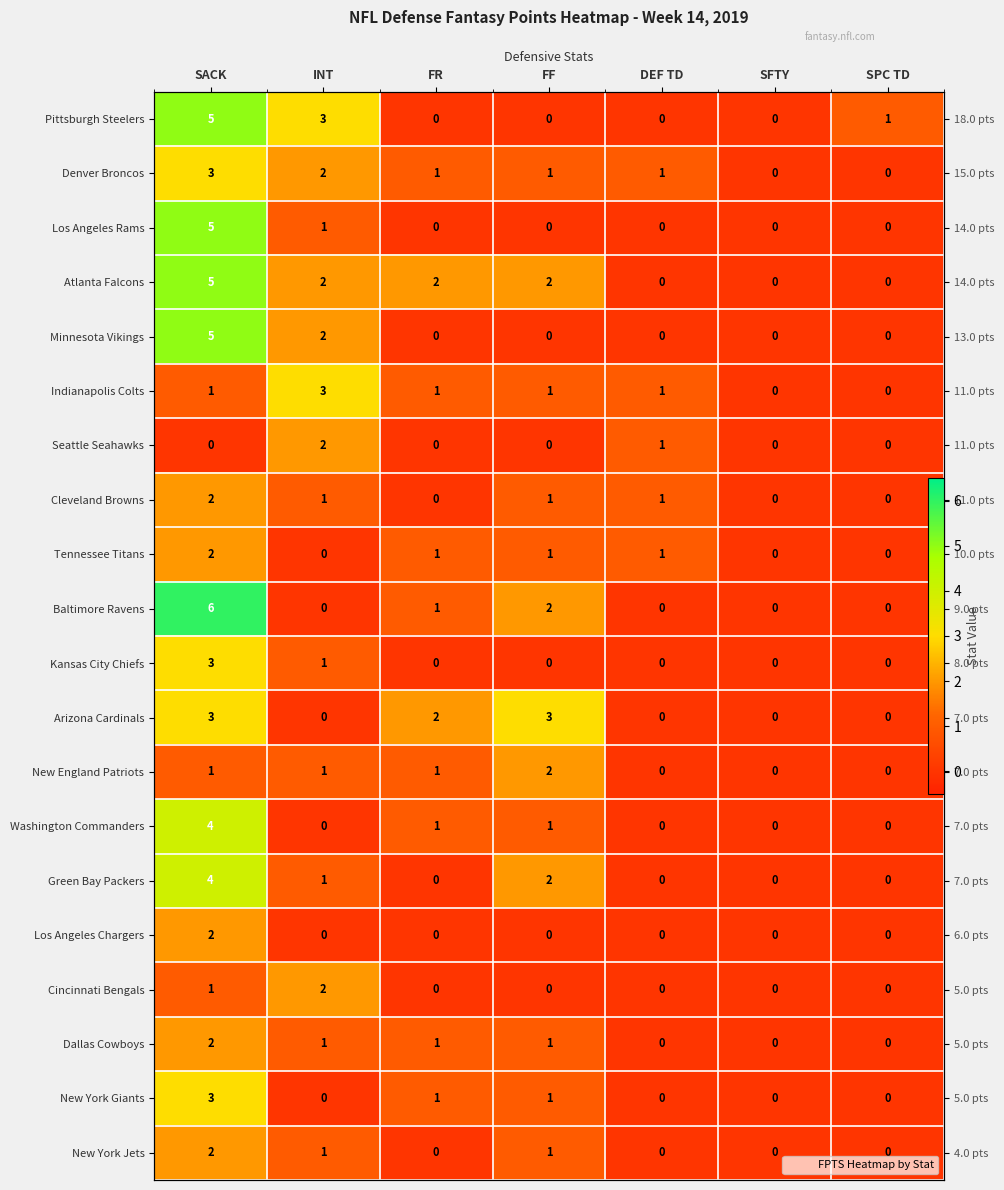

What is the difference between the maximum and minimum values in the Baltimore Ravens series?

6